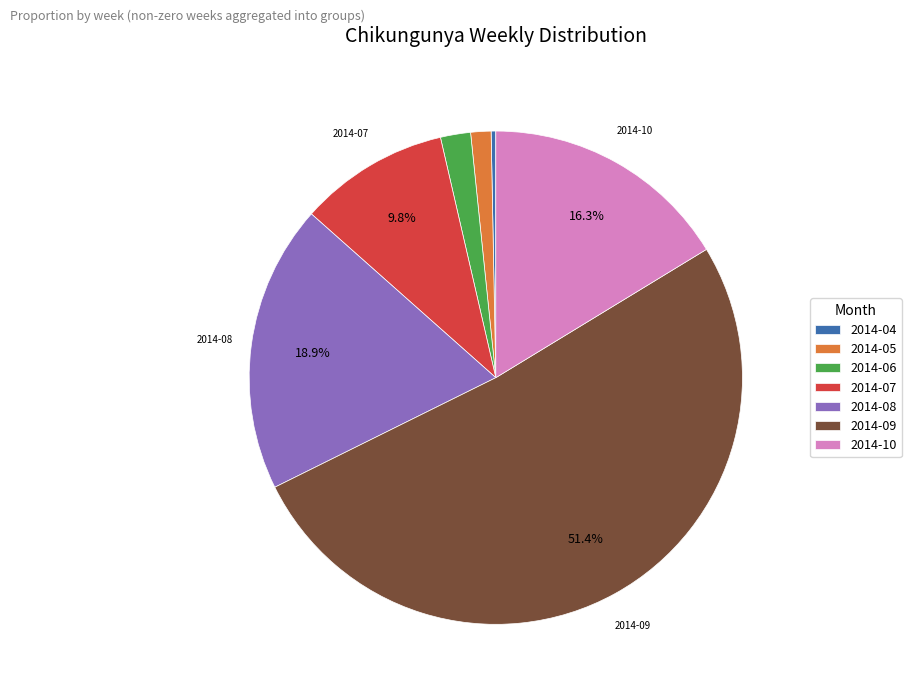

What is the majority slice?

2014-09